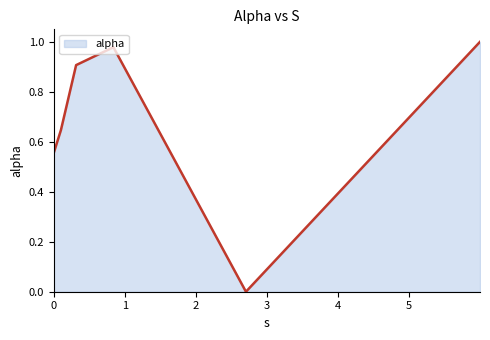

True or false: there are more than 2 points higher than both neighbors.

False